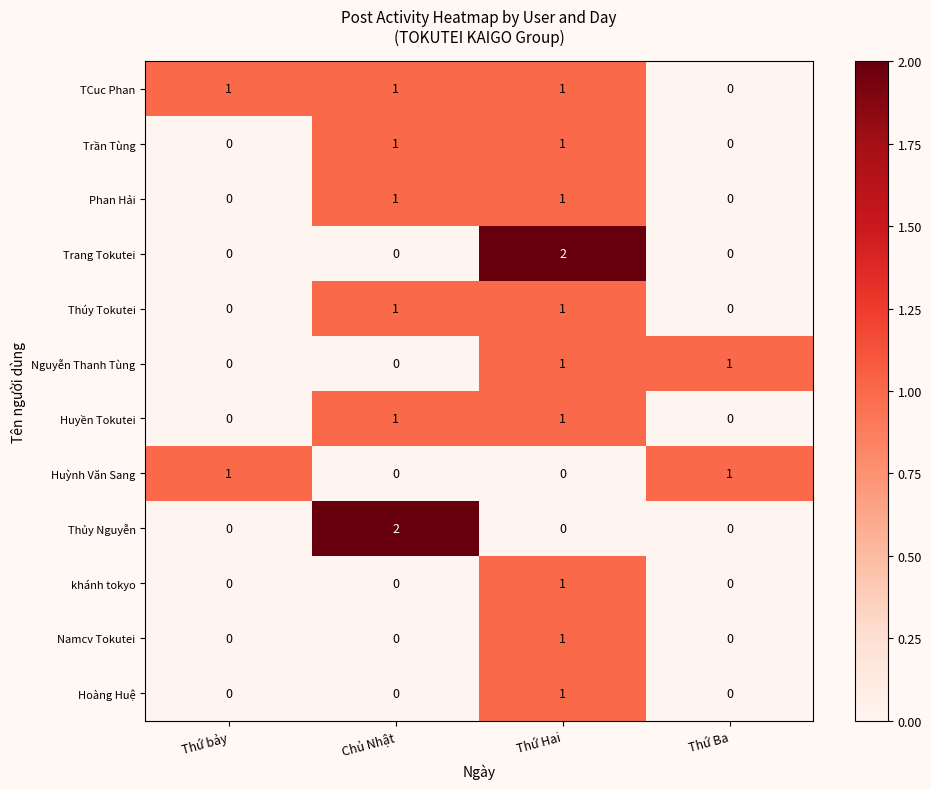

Between Thứ bảy and Thứ Hai, which series saw the biggest shift?

Trang Tokutei